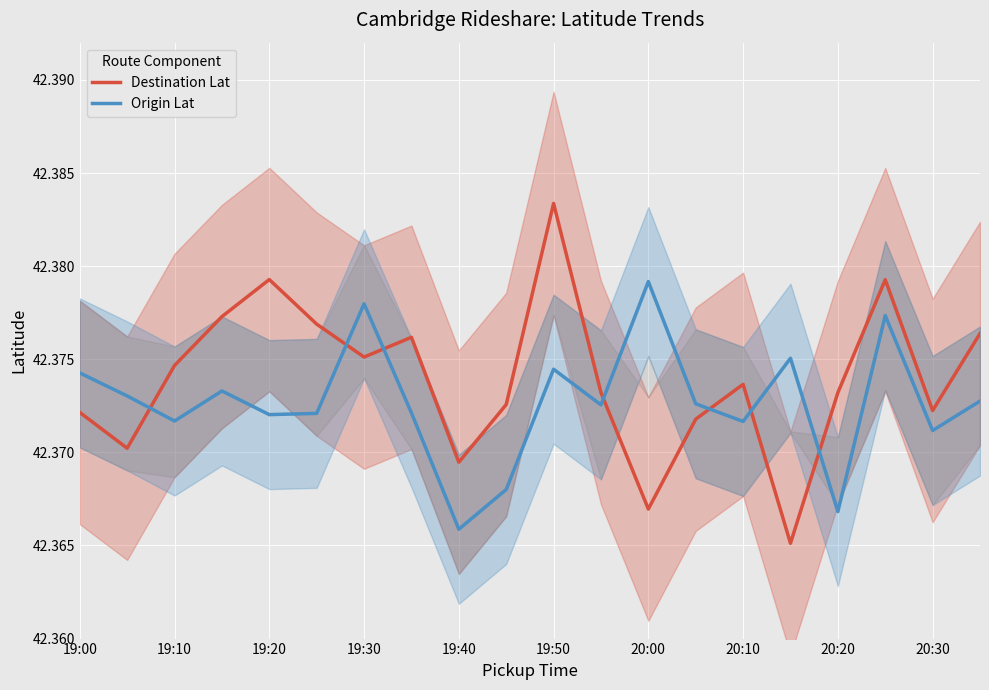

Rank the series by their average value, from lowest to highest.

Origin Lat, Destination Lat